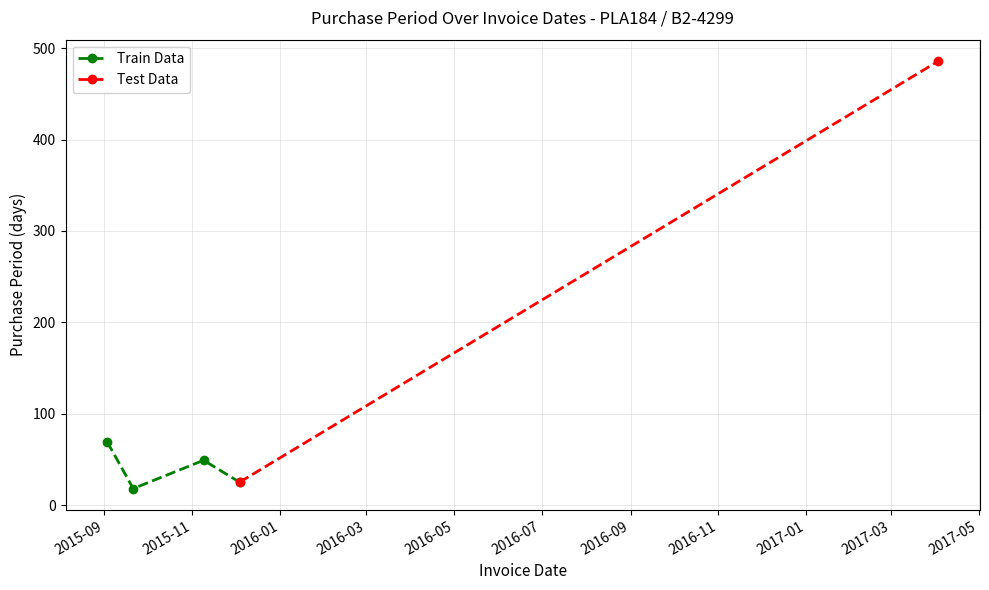

List the labels in order of value, largest first.

2017-04-03, 2015-09-03, 2015-11-09, 2015-12-04, 2015-09-21